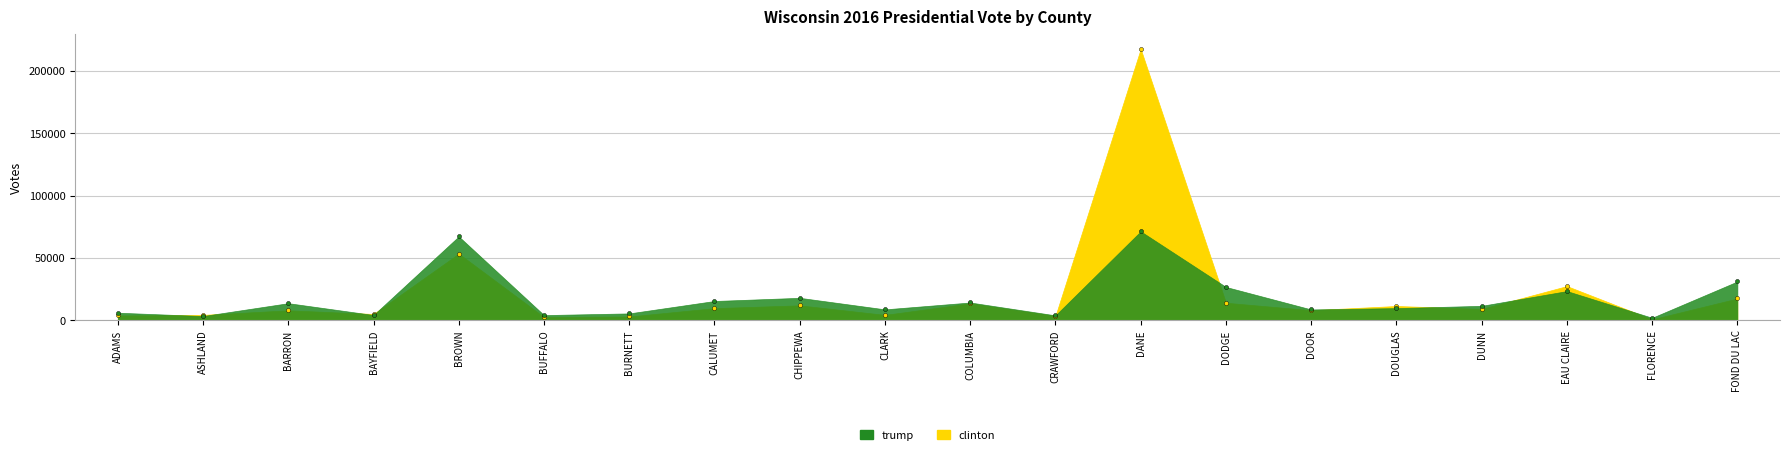

In clinton, how many points are higher than both neighbors (excluding endpoints)?

7